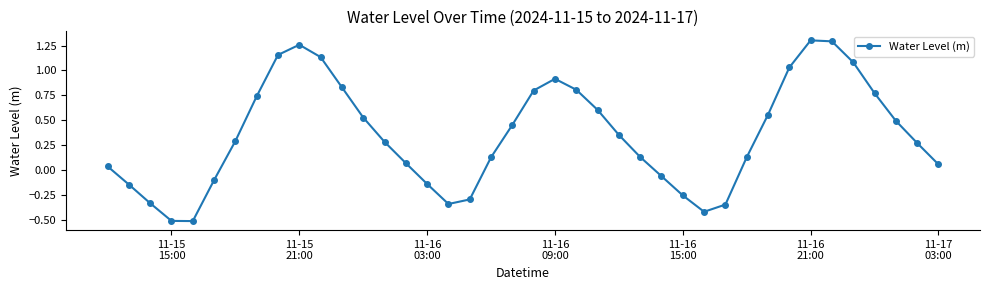

What is the difference between the maximum and second lowest values?

1.8